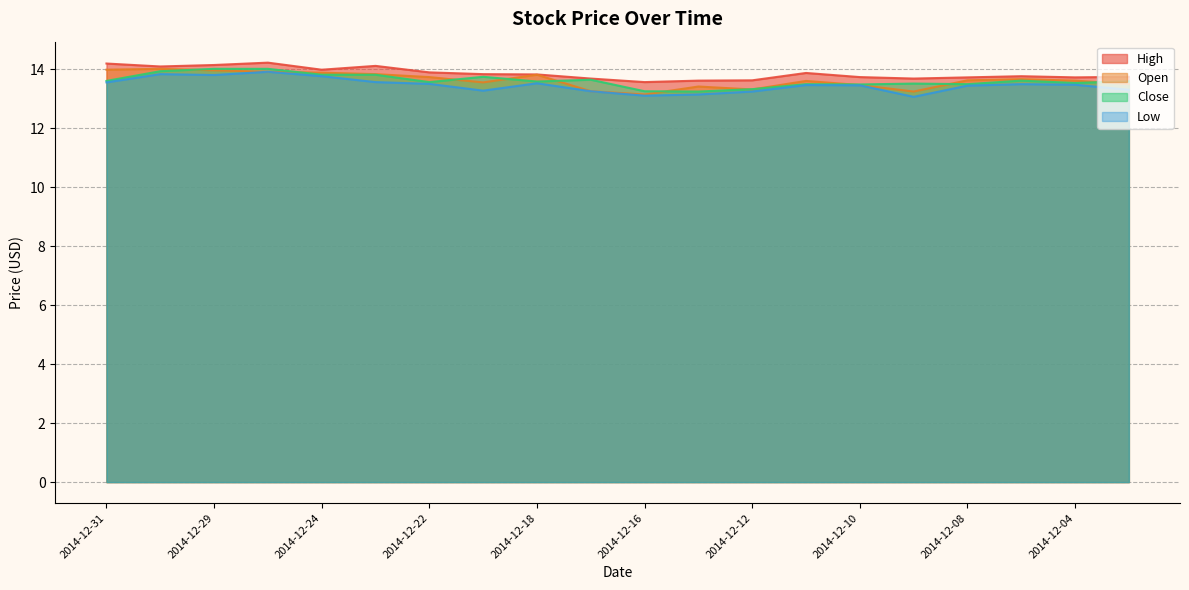

In Open, how many points are lower than both neighbors (excluding endpoints)?

4